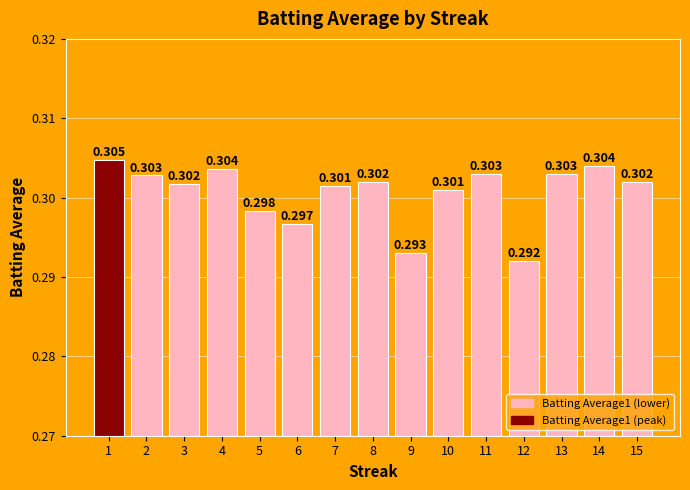

True or false: the data shows 0.3 at 12.

True